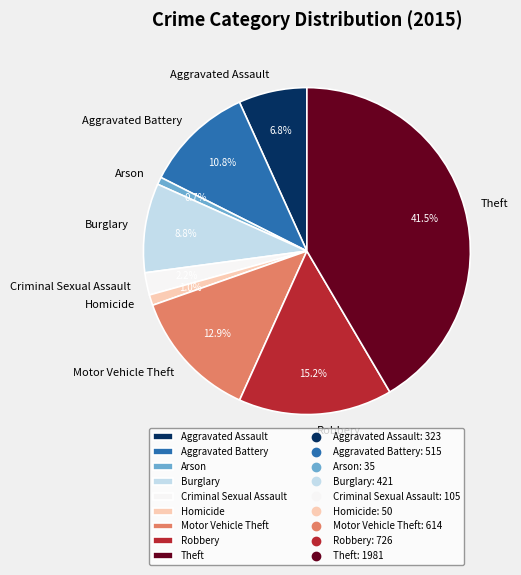

What portion of the pie excludes Homicide?

99.0%